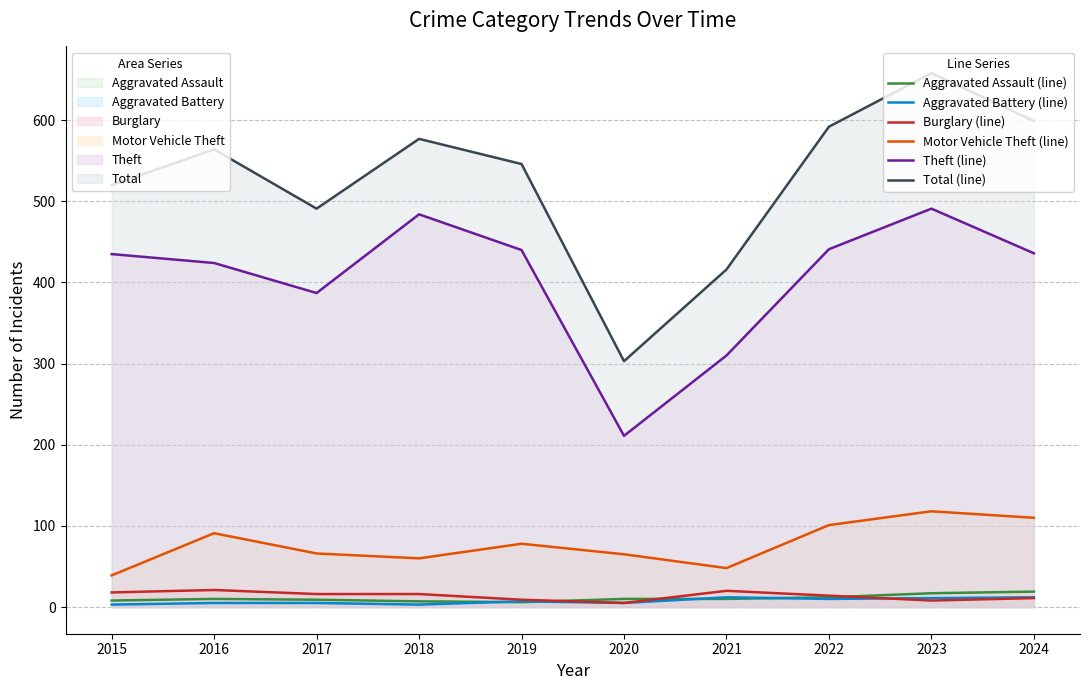

At which label does Aggravated Assault (line) first exceed 10?

2022